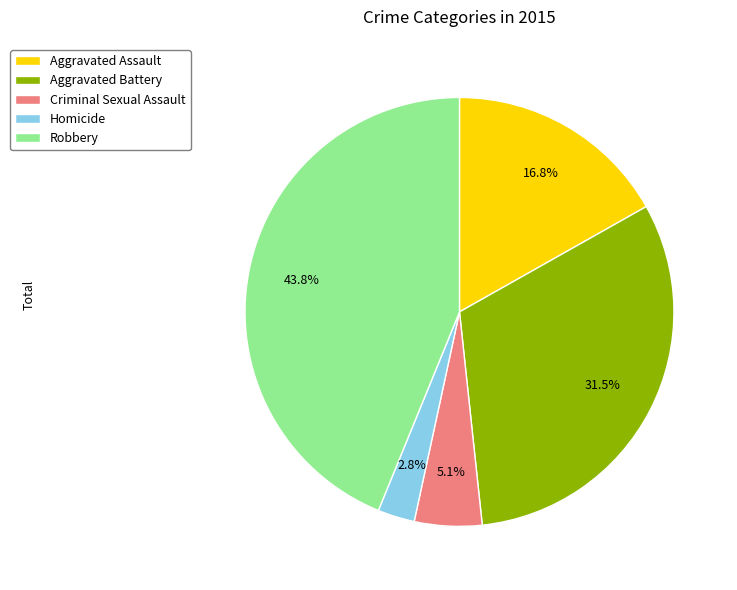

What is the smallest slice in the pie chart?

Homicide